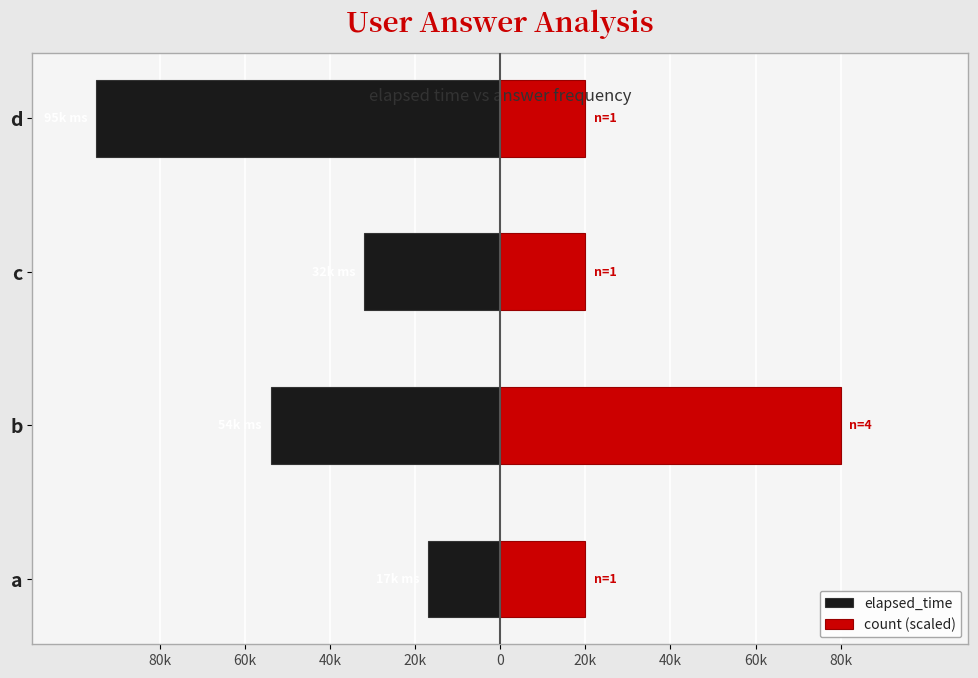

What is the greatest value displayed?

80000